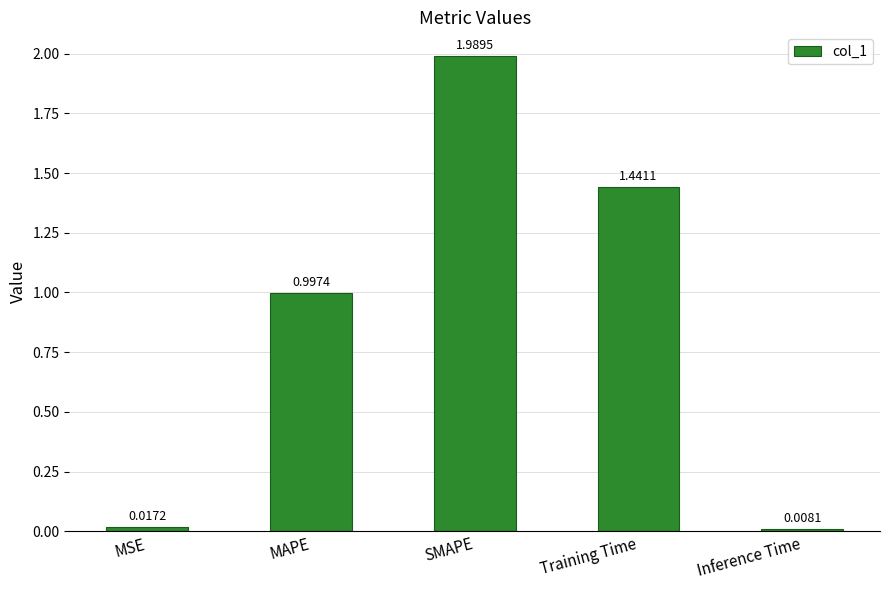

Which label corresponds to the smallest value in the chart?

Inference Time